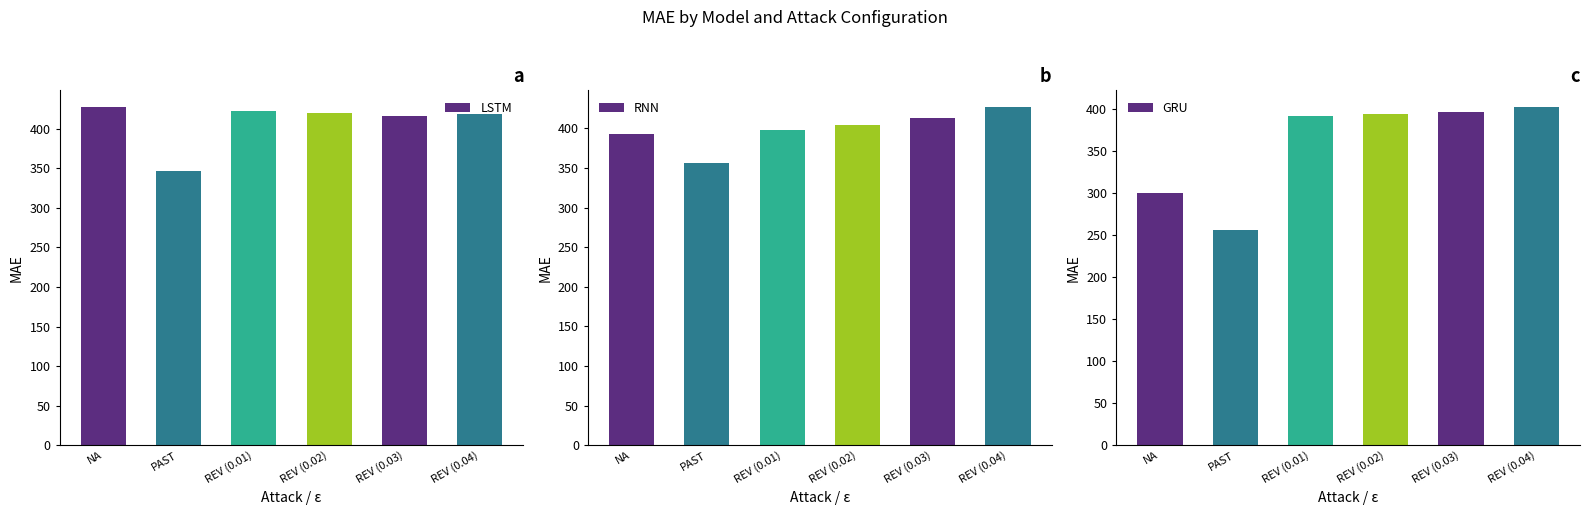

The LSTM MAE series shows 188.6 at REV (0.02). True or false?

False